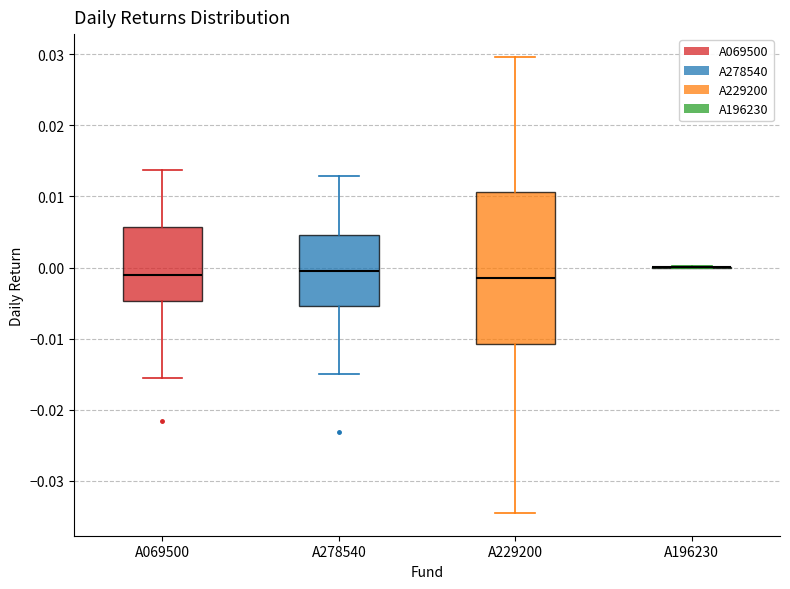

Where does the lower whisker of the box for A278540 end on the y-axis? The values are not printed on the chart, so give them approximately, as read against the axis.

-0.015